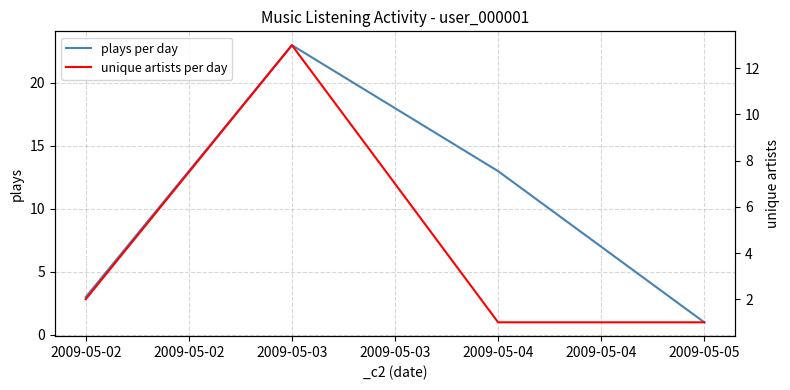

True or false: plays per day has a value of 3 at 2009-05-02.

True